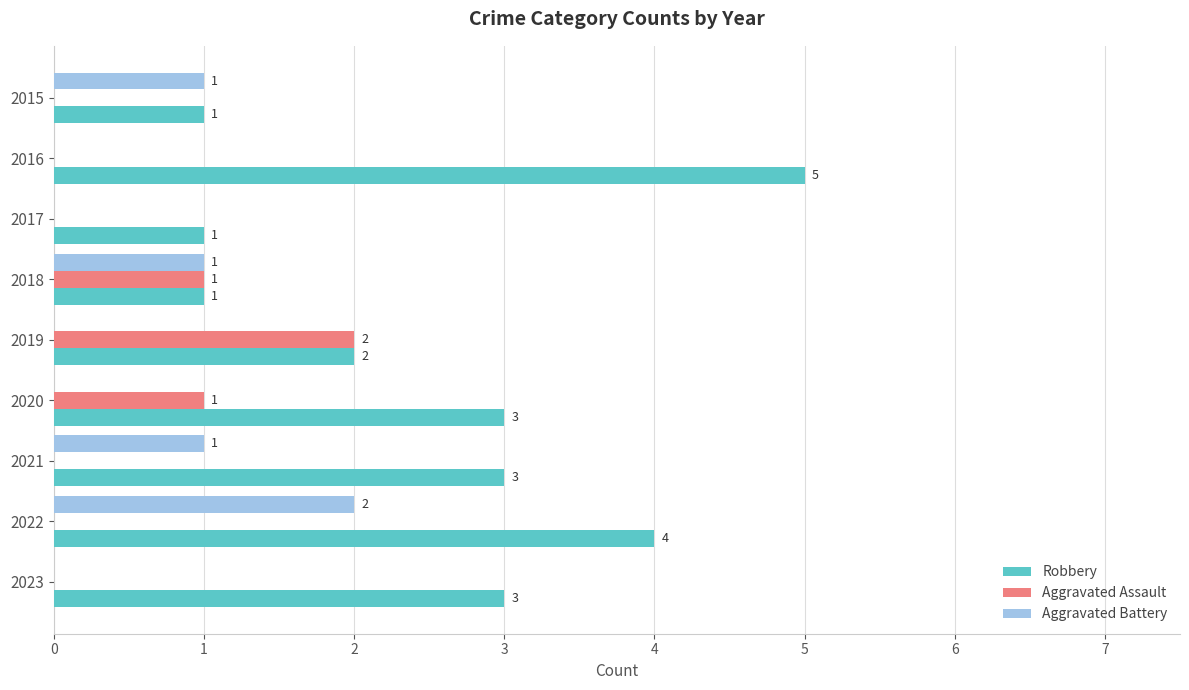

What value does the Robbery series have at 2016?

5